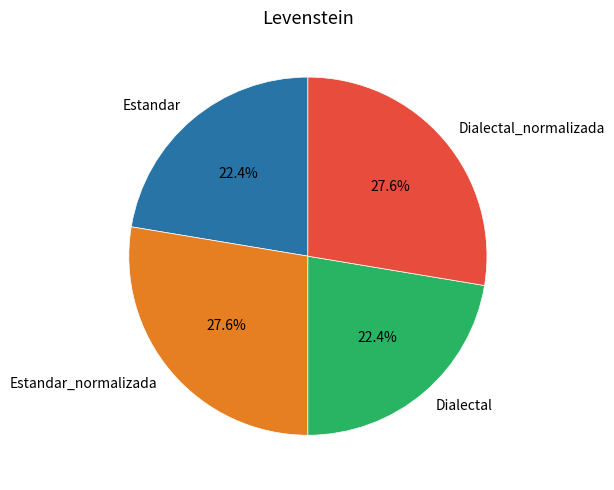

Which has a higher value, Estandar or Estandar_normalizada?

Estandar_normalizada